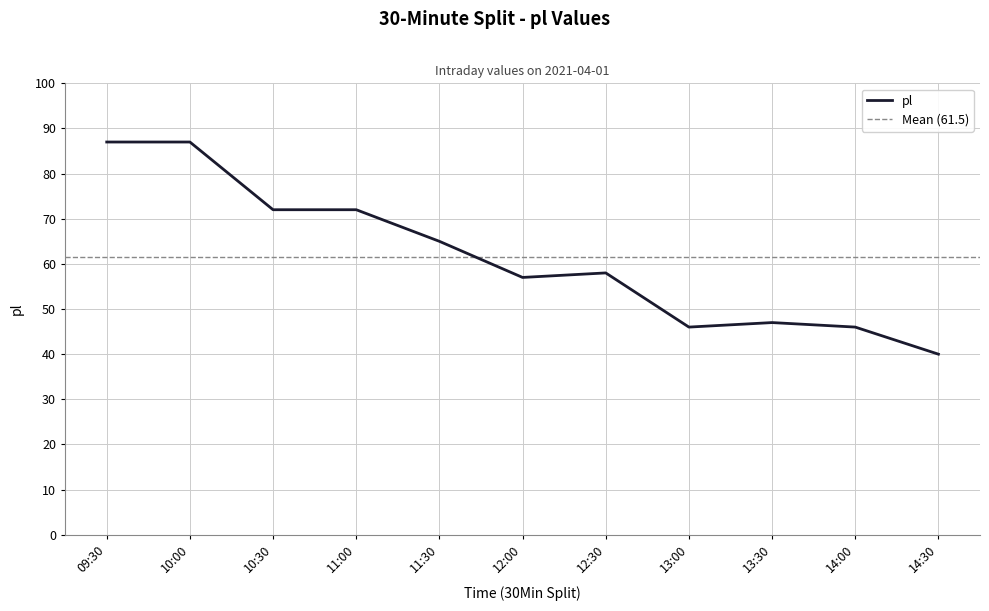

The chart shows a value of 87 at 11:30. True or false?

False